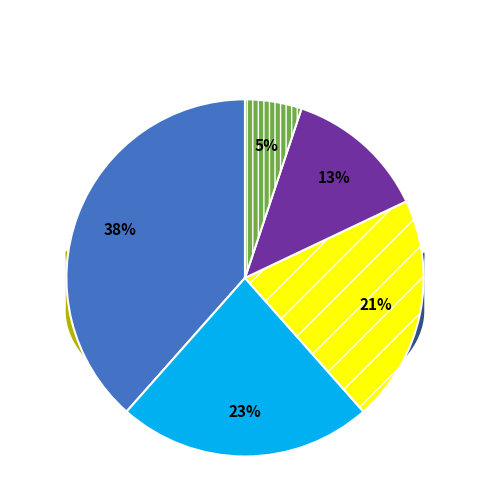

Count the number of slices in the pie.

5